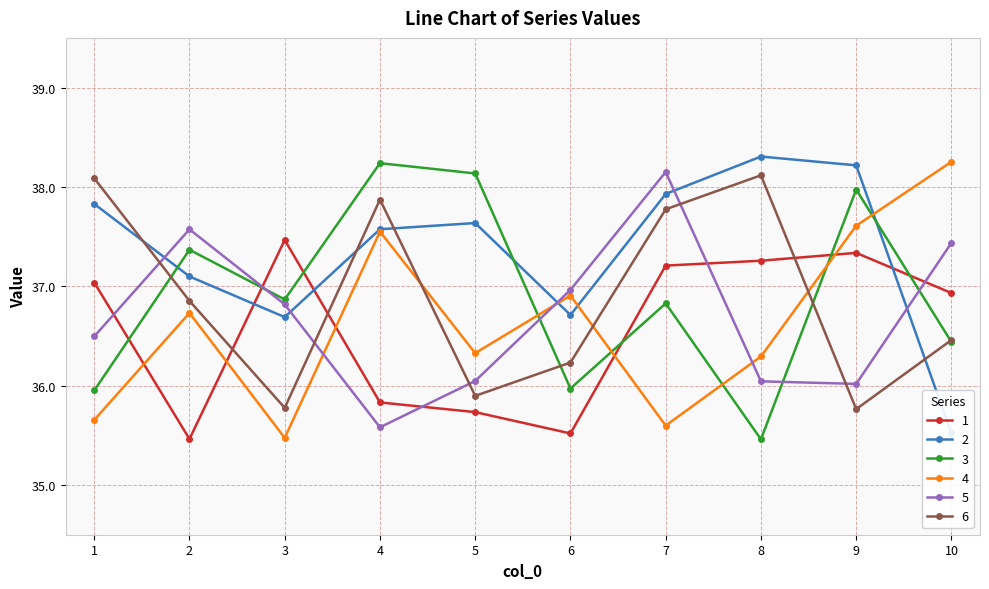

At which label does 4 first exceed 36?

2